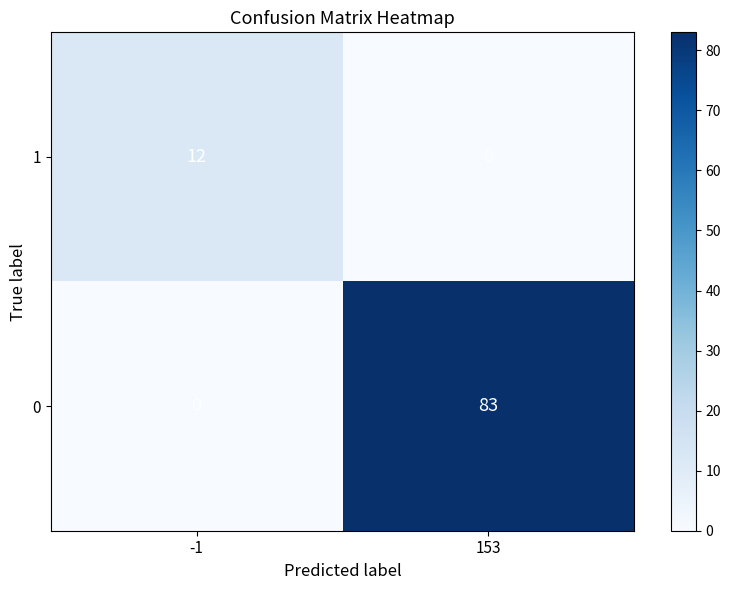

Reading right to left, list all the values displayed in this chart.

1: 0	12
0: 83	0